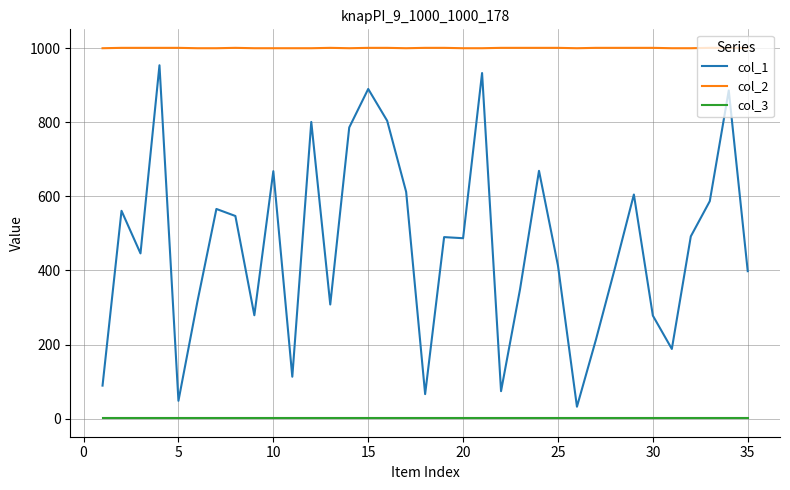

Rank the series by their average value, from lowest to highest.

col_3, col_1, col_2